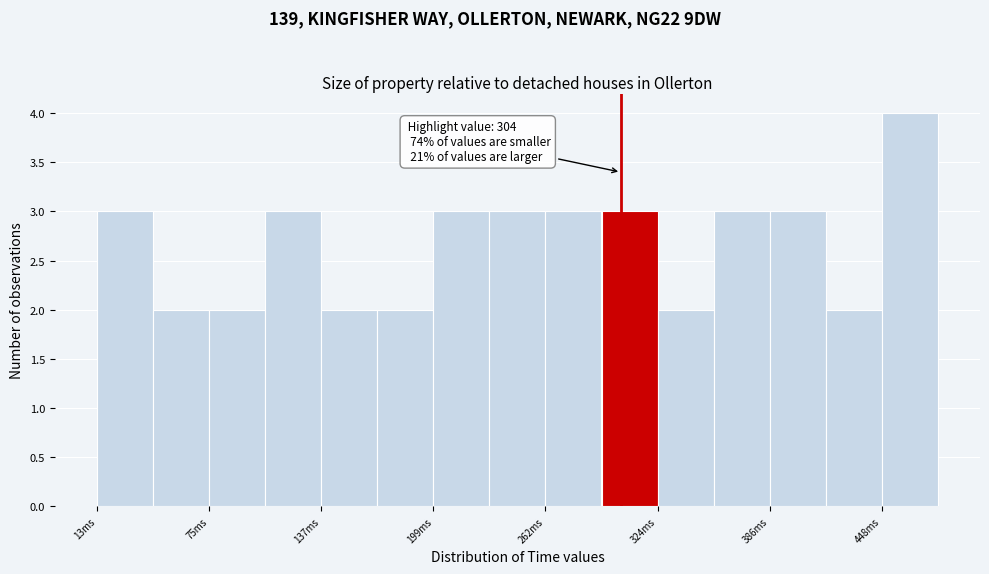

Around what value on the x-axis is the tallest bar? Give the approximate position of its centre, as read against the axis.

460